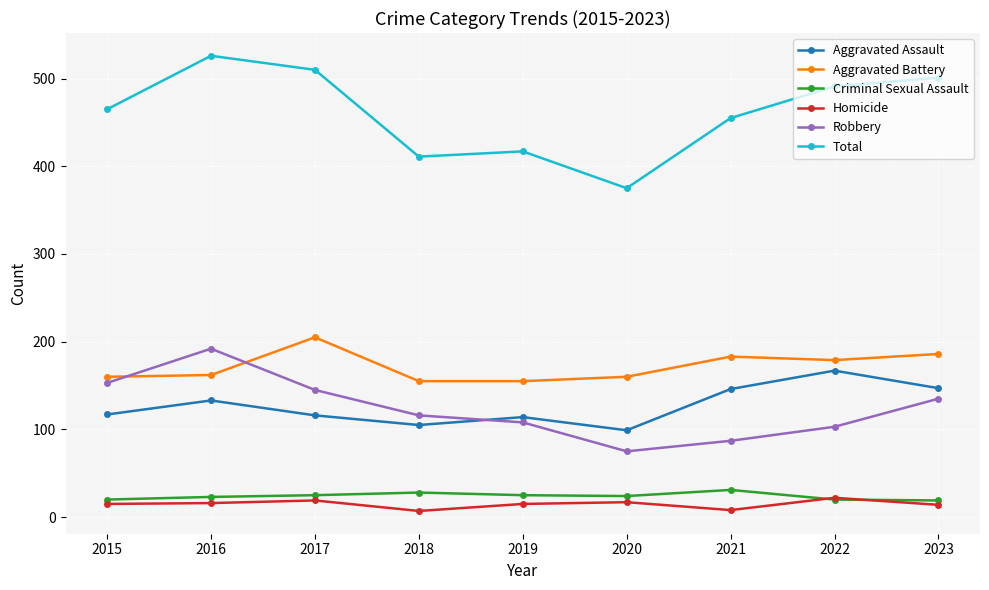

The value of Total at 2016 is 526. True or false?

True